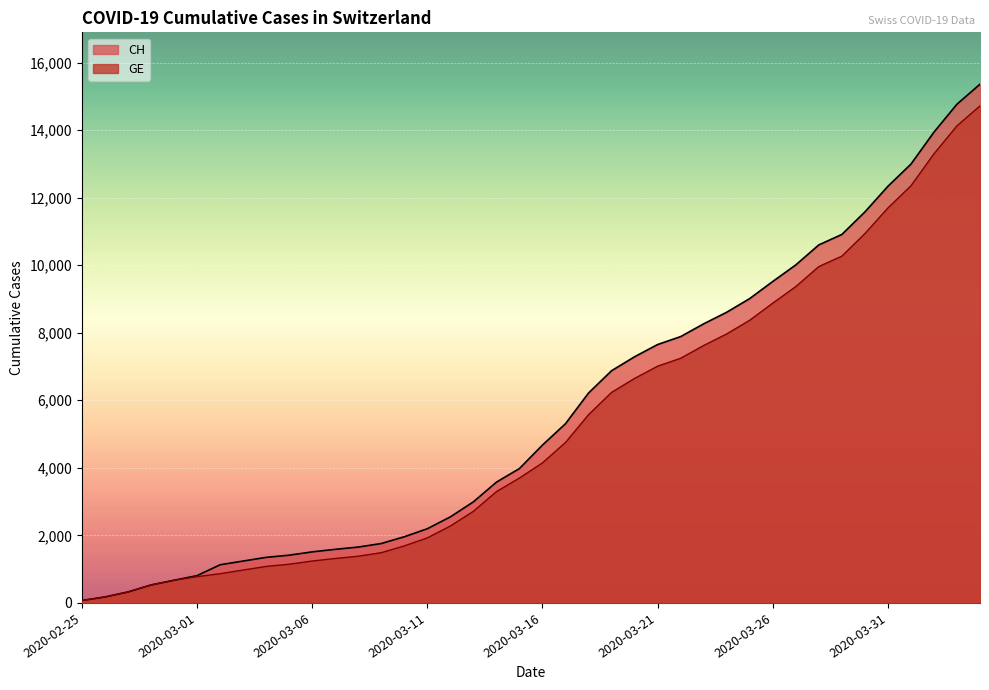

How many data points in GE are less than 4147?

20